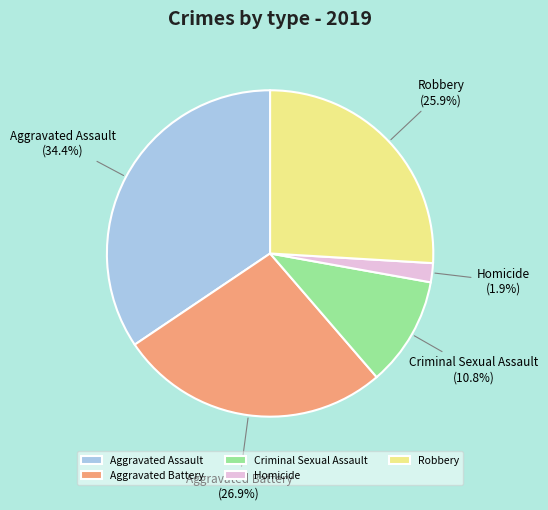

Count the number of slices in the pie.

5